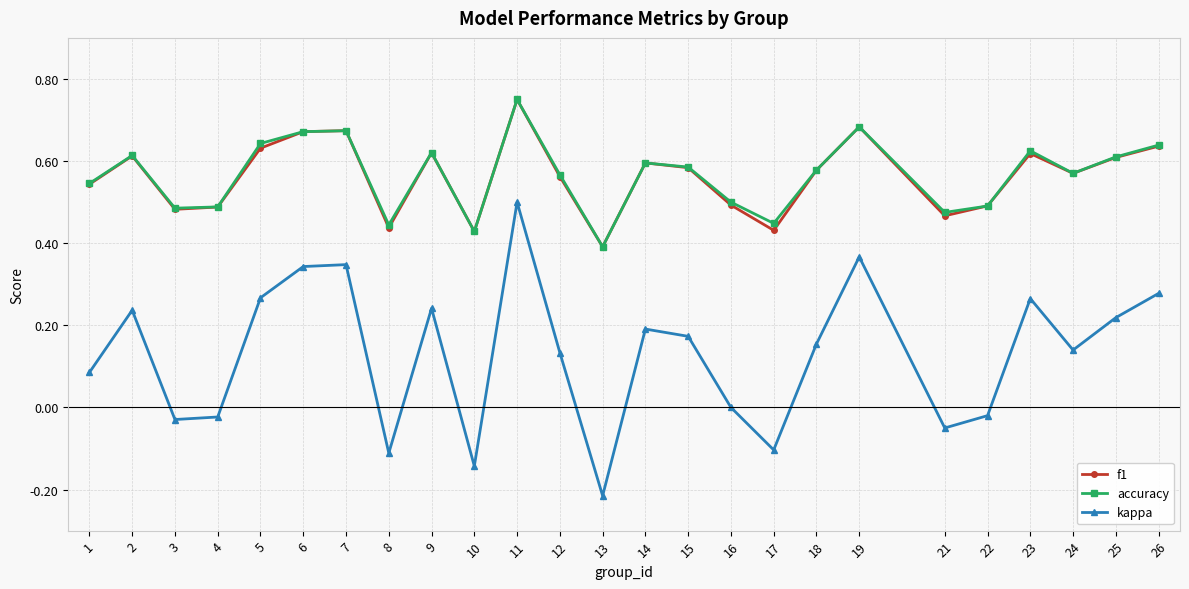

True or false: f1 has more than 2 interior local peaks.

True